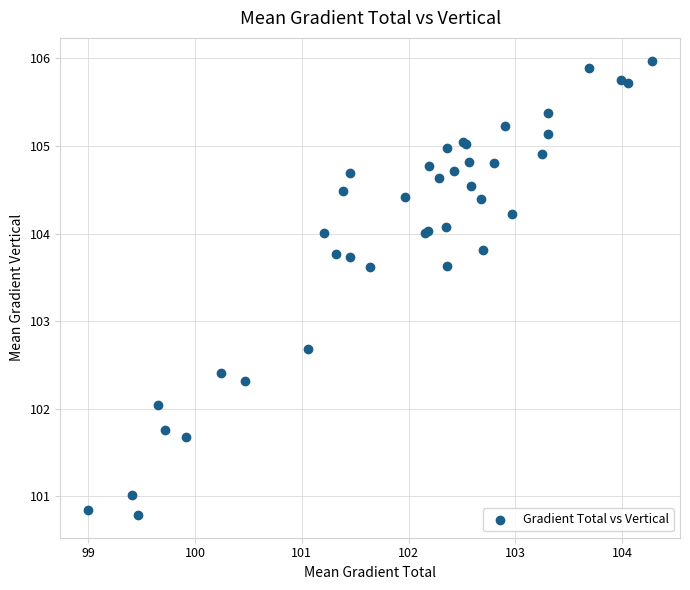

What Y value in the scatter plot is closest to 103?

102.7